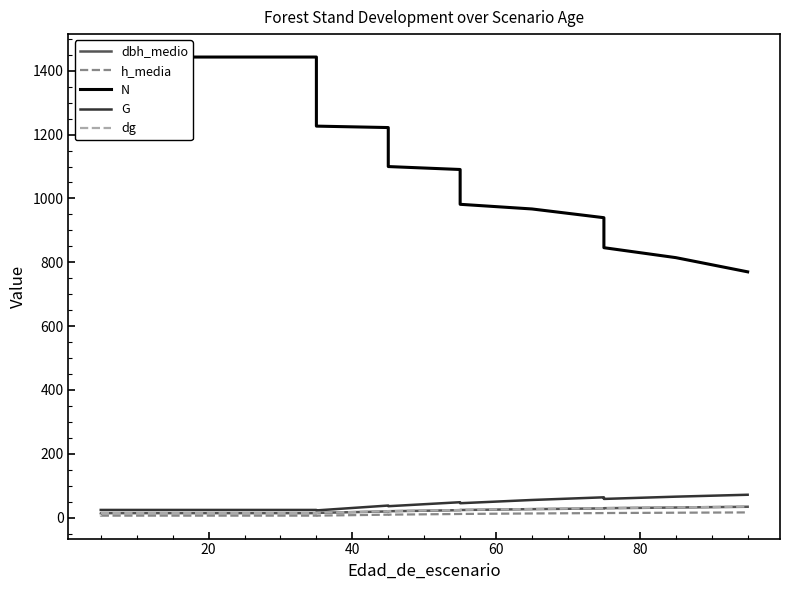

The dbh_medio series shows 14.0 at 80. True or false?

True